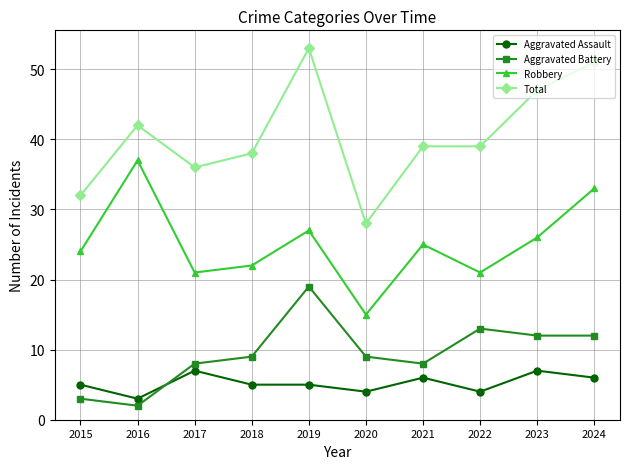

How many interior local valleys does the Robbery series have?

3